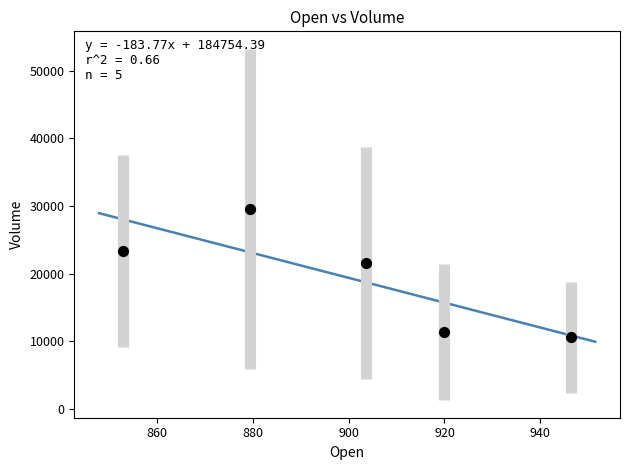

What Y value in the scatter plot is closest to 20075?

21569.0